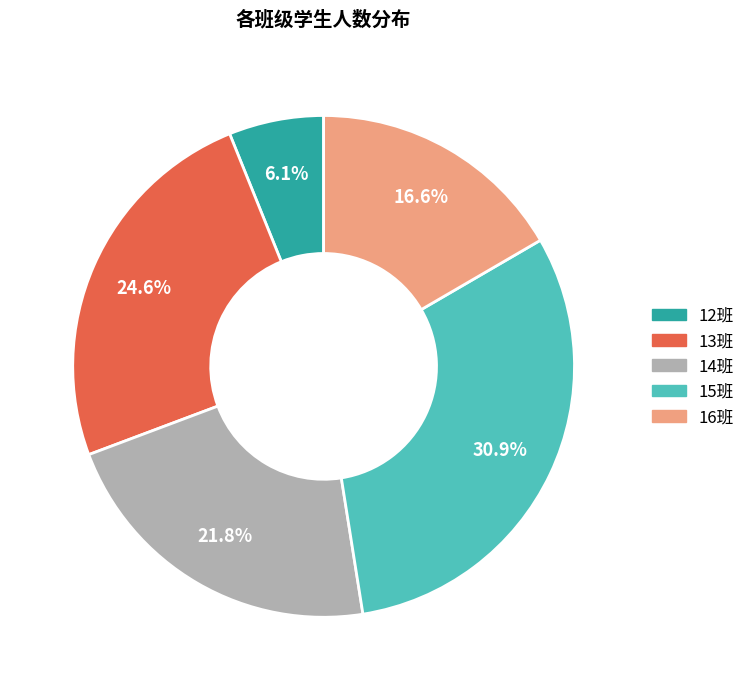

Is there any slice that represents more than half of the pie?

No